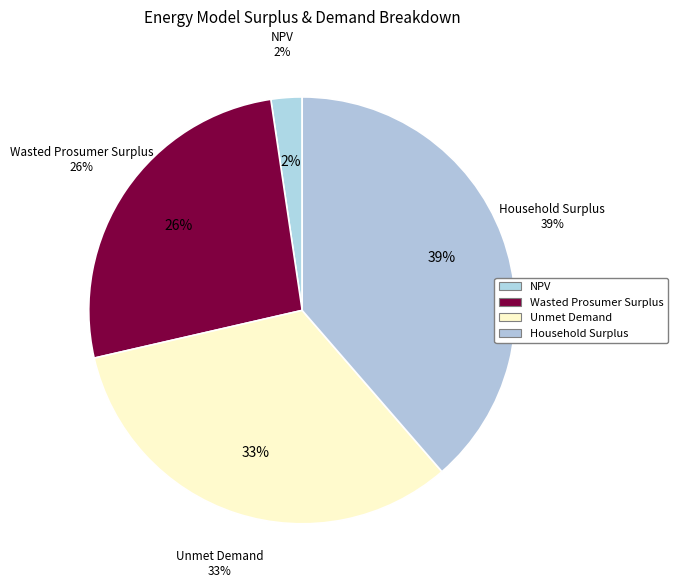

Rank the categories by value from lowest to highest.

NPV, Wasted Prosumer Surplus, Unmet Demand, Household Surplus